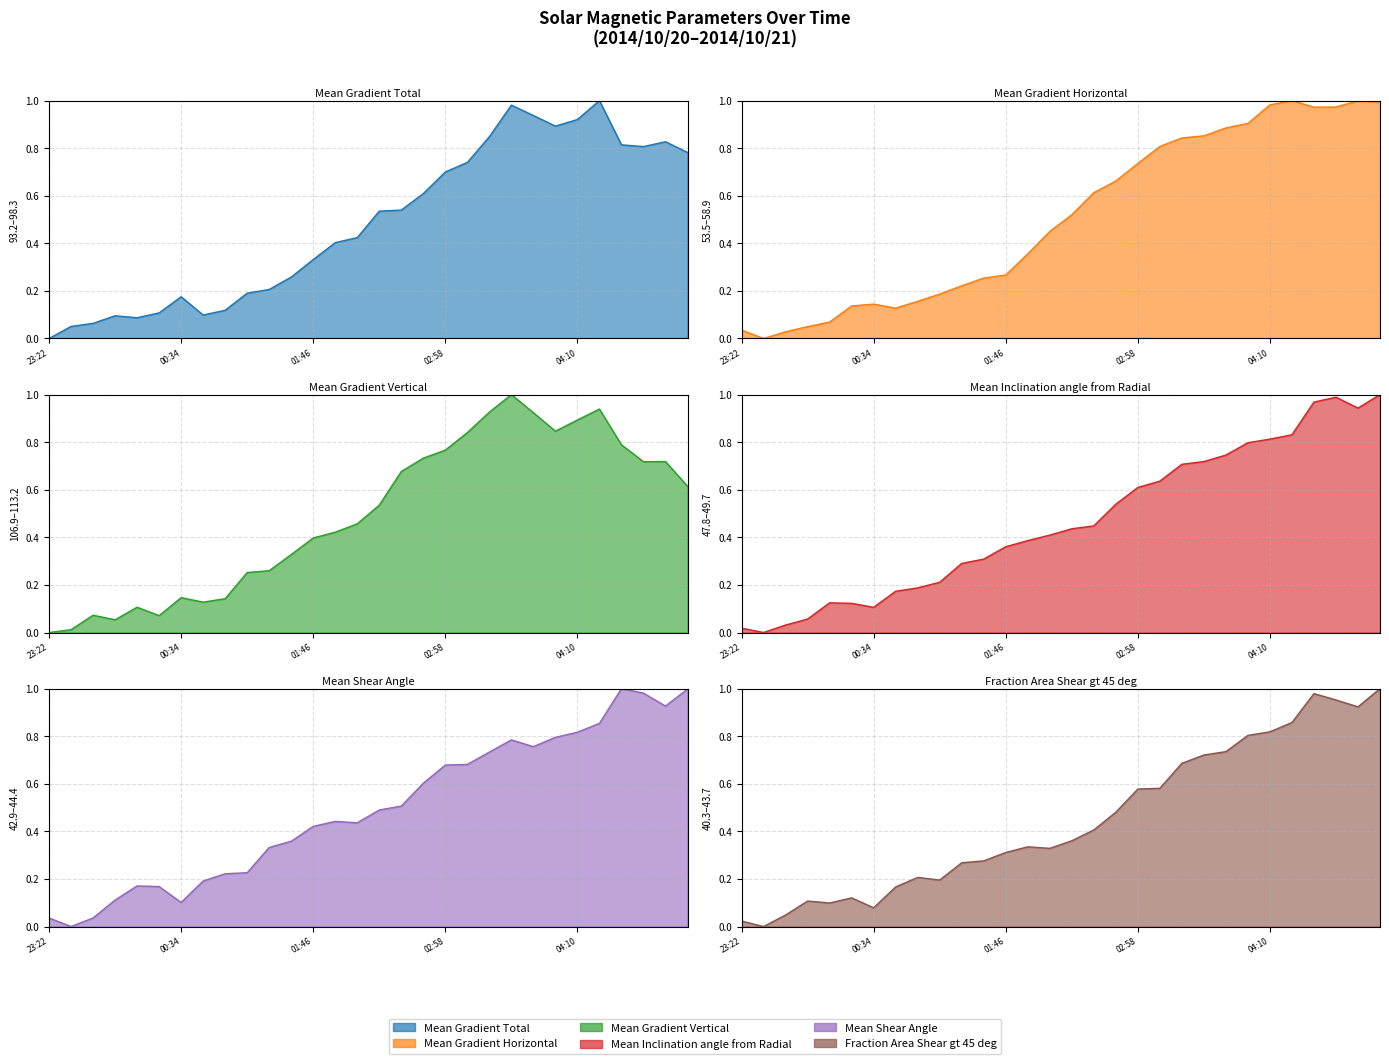

Where do Mean Inclination angle from Radial and Mean Shear Angle first cross each other?

2014/10/21 00:22 and 2014/10/21 00:34